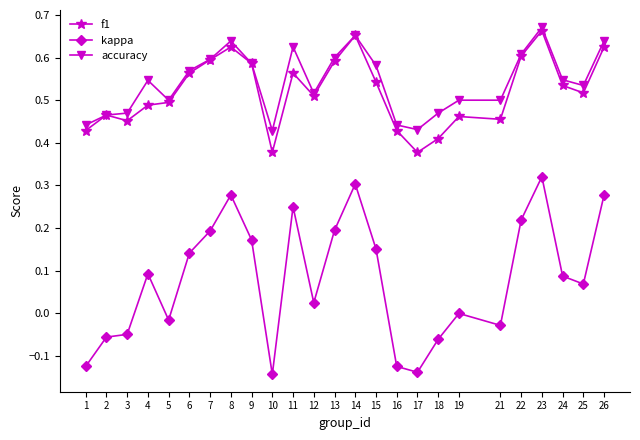

True or false: accuracy has more than 1 interior local peaks.

True